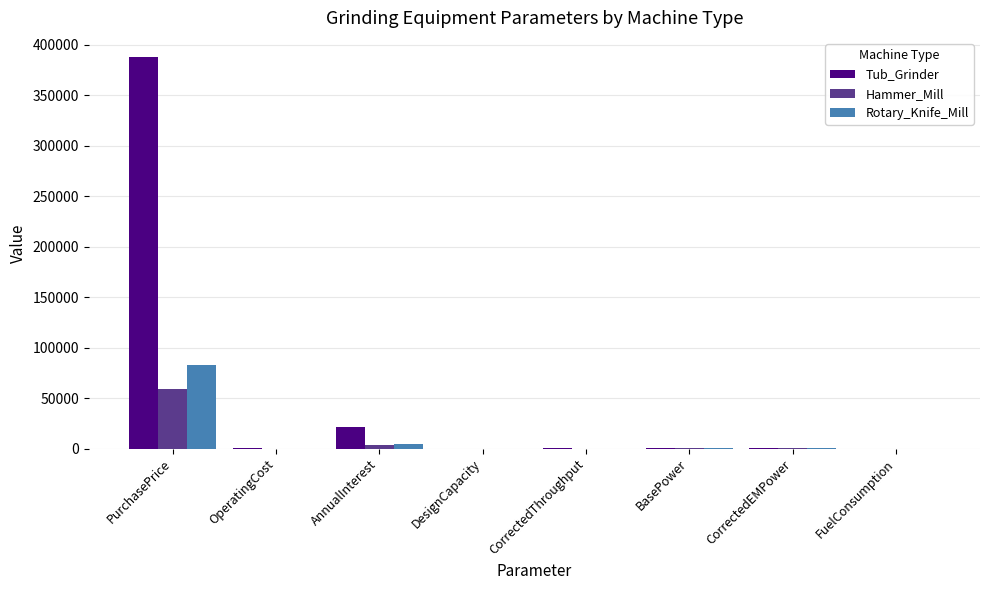

What are all the series names shown in the legend?

Tub_Grinder, Hammer_Mill, Rotary_Knife_Mill